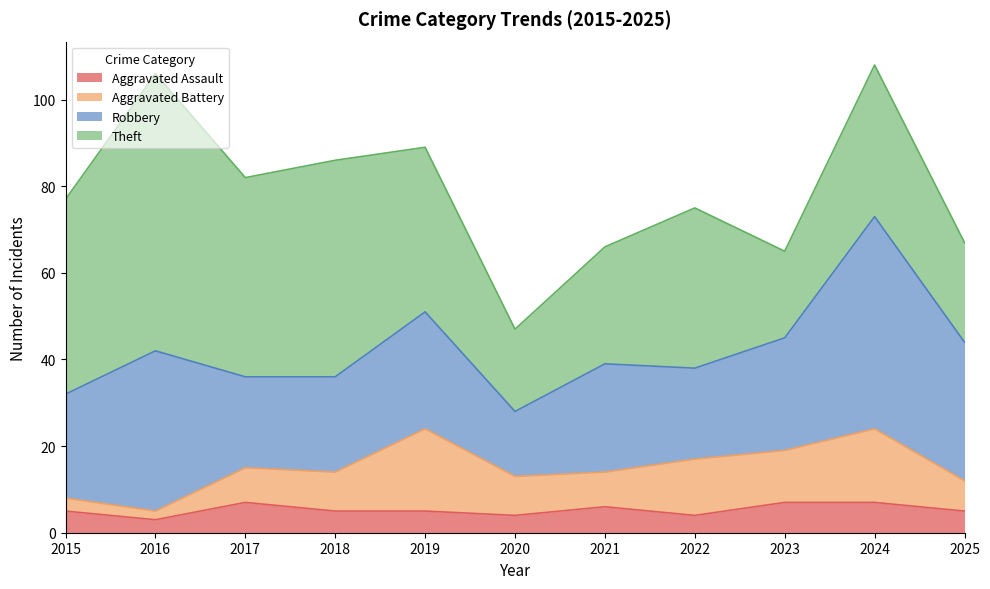

How many interior local peaks does the Robbery series have?

4